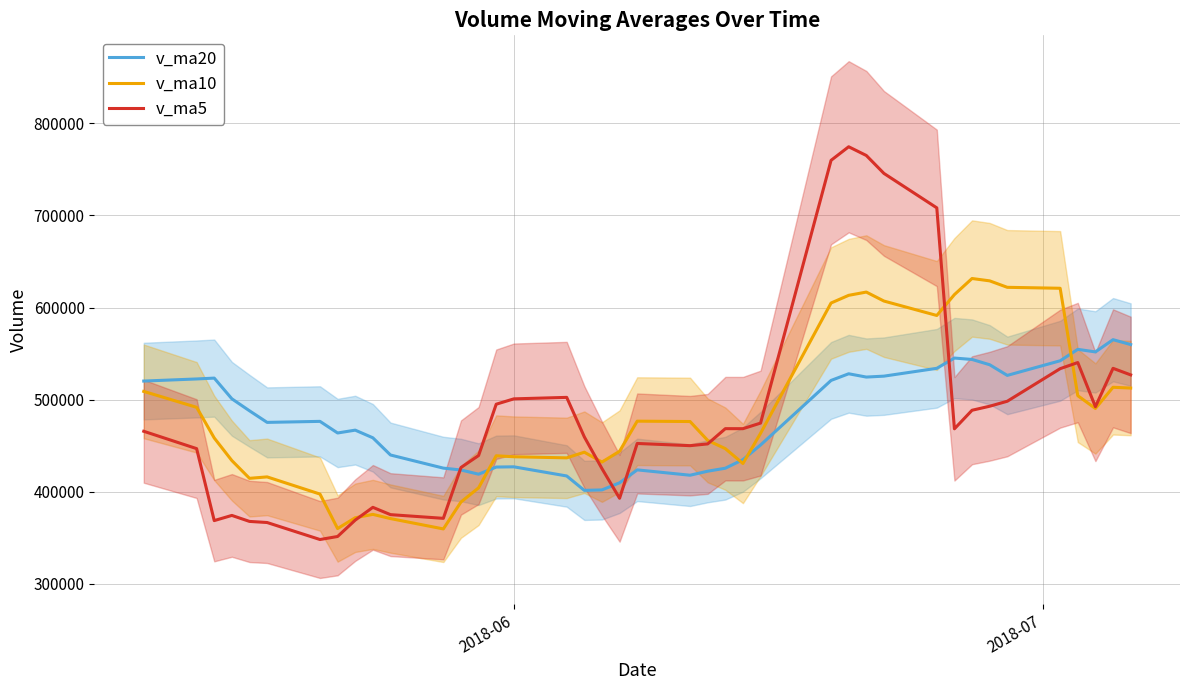

What is the minimum value for v_ma20?

401431.9